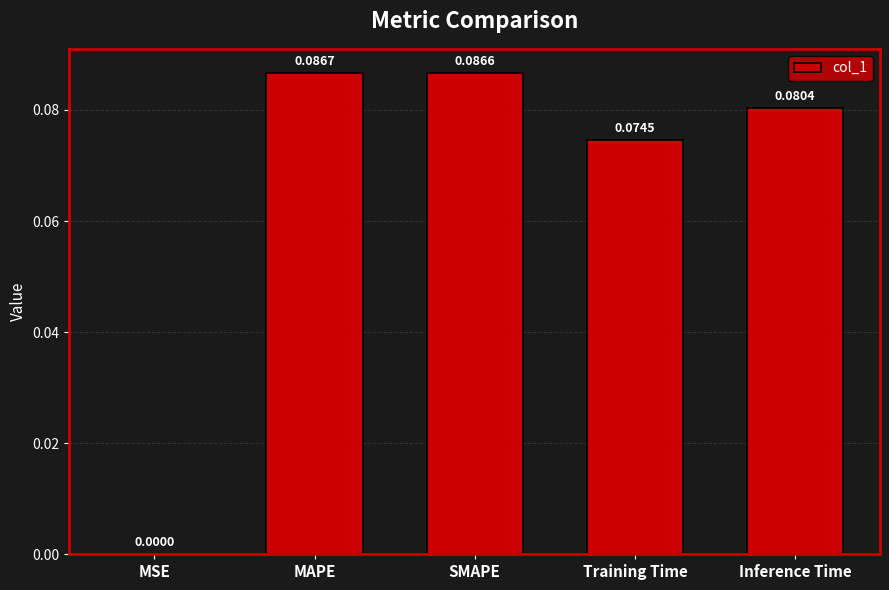

Where is the data nearest to the value 0?

MSE